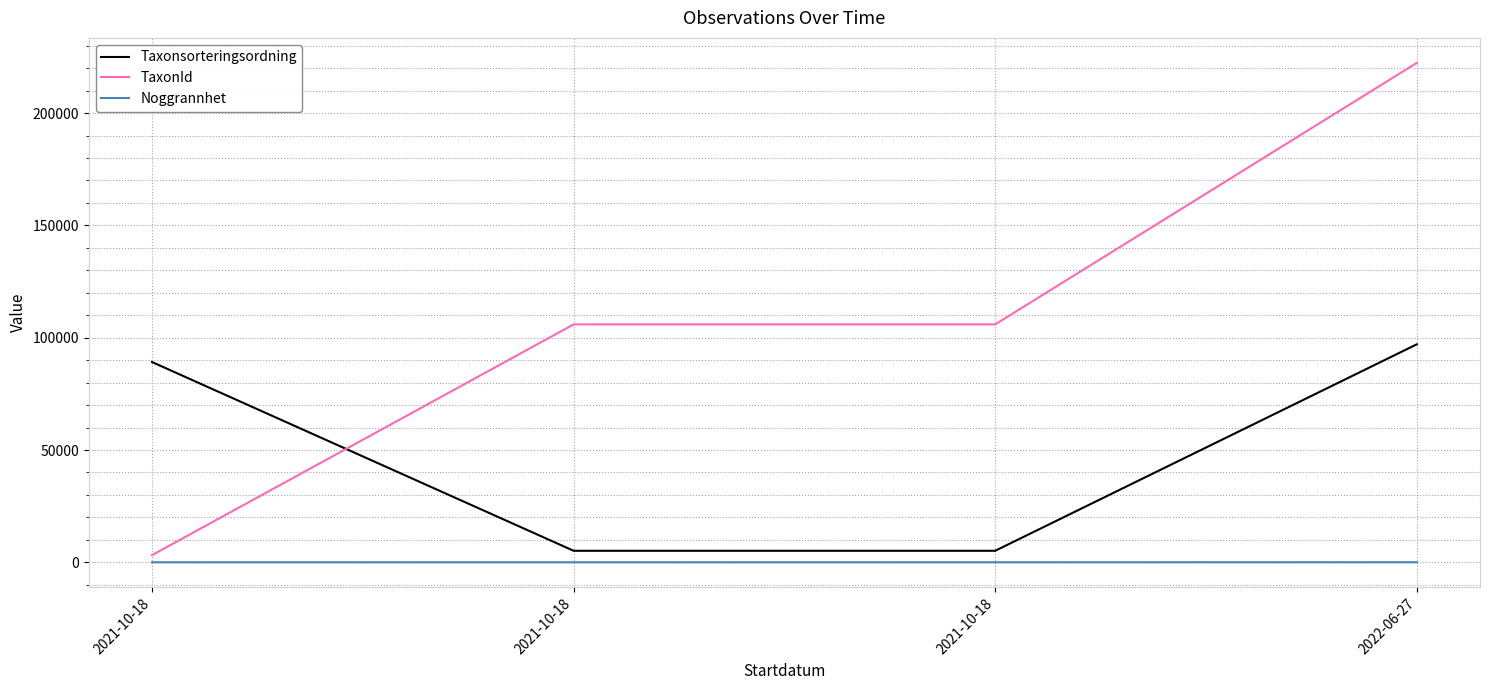

True or false: TaxonId and Noggrannhet intersect in this chart.

False